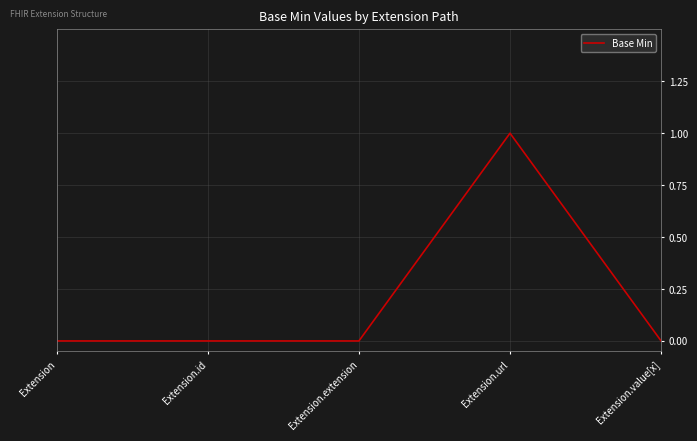

True or false: the data shows 0 at Extension.id.

True